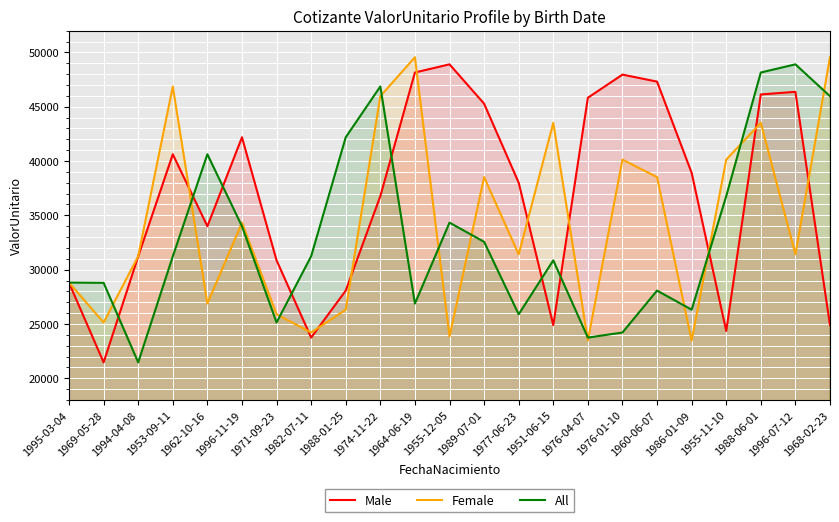

What is the highest value of the All series?

48898.4